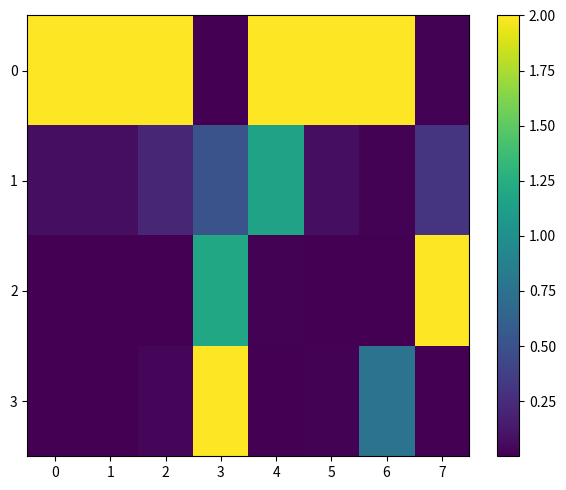

What is the maximum value shown in the chart?

2.0